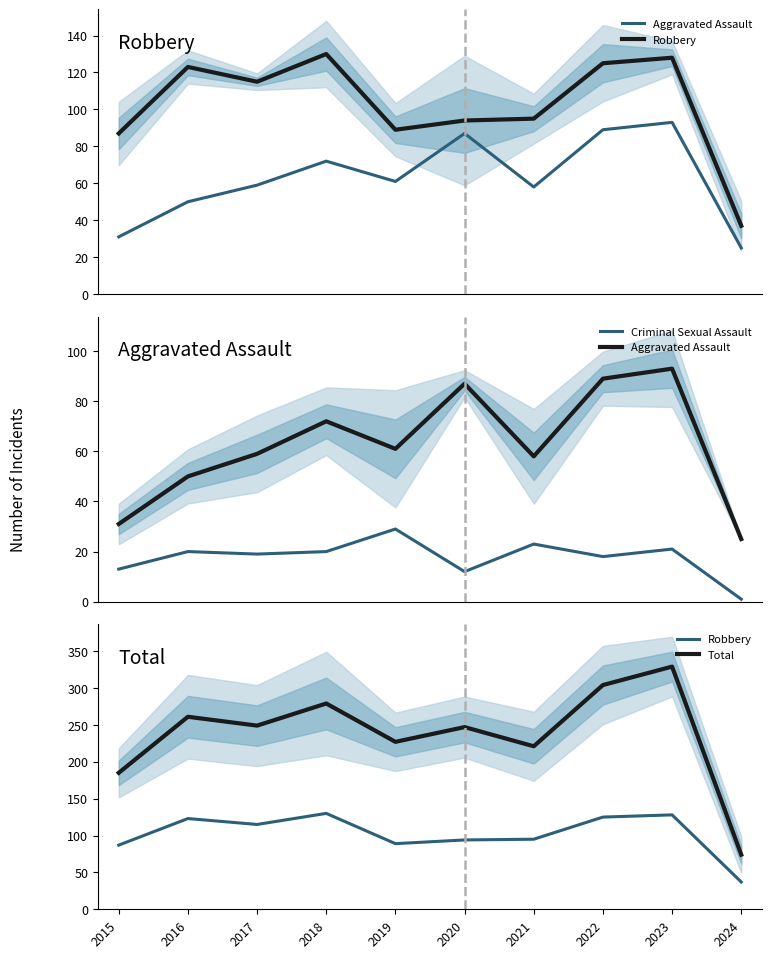

What is the difference between the second highest and second lowest values in the Robbery series?

41